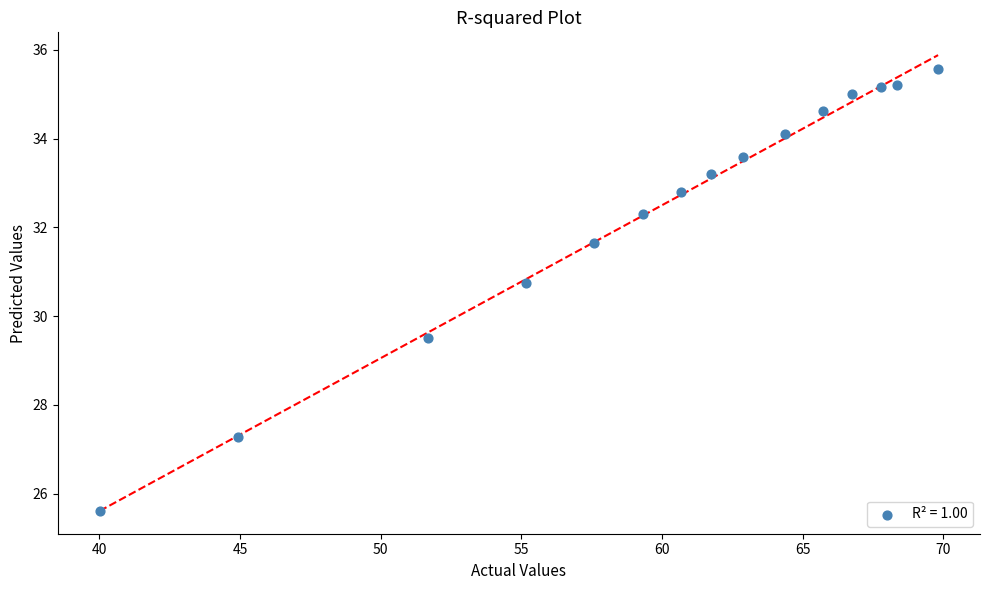

What is the range of X values (max minus min)?

29.8